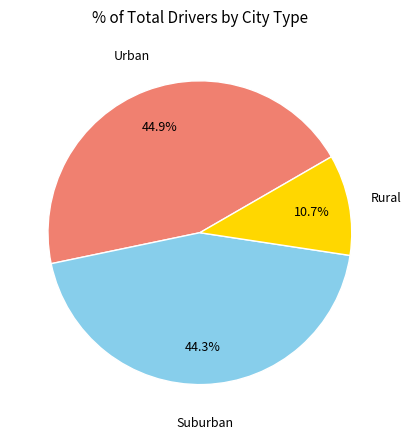

Is there any slice that represents more than half of the pie?

No